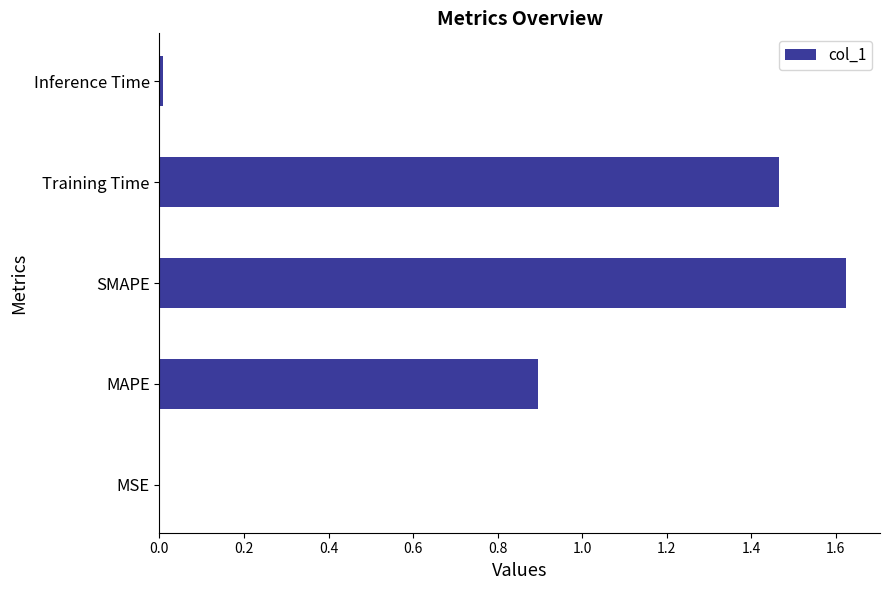

The chart shows a value of 0.9 at MAPE. True or false?

True